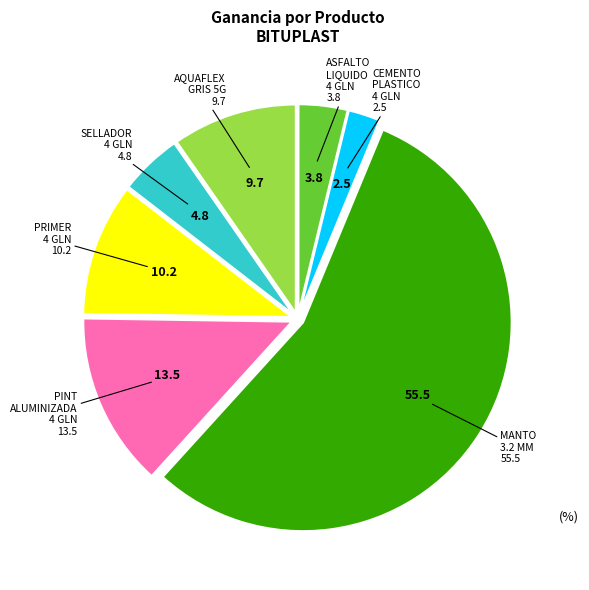

Is there a majority slice in this chart?

Yes